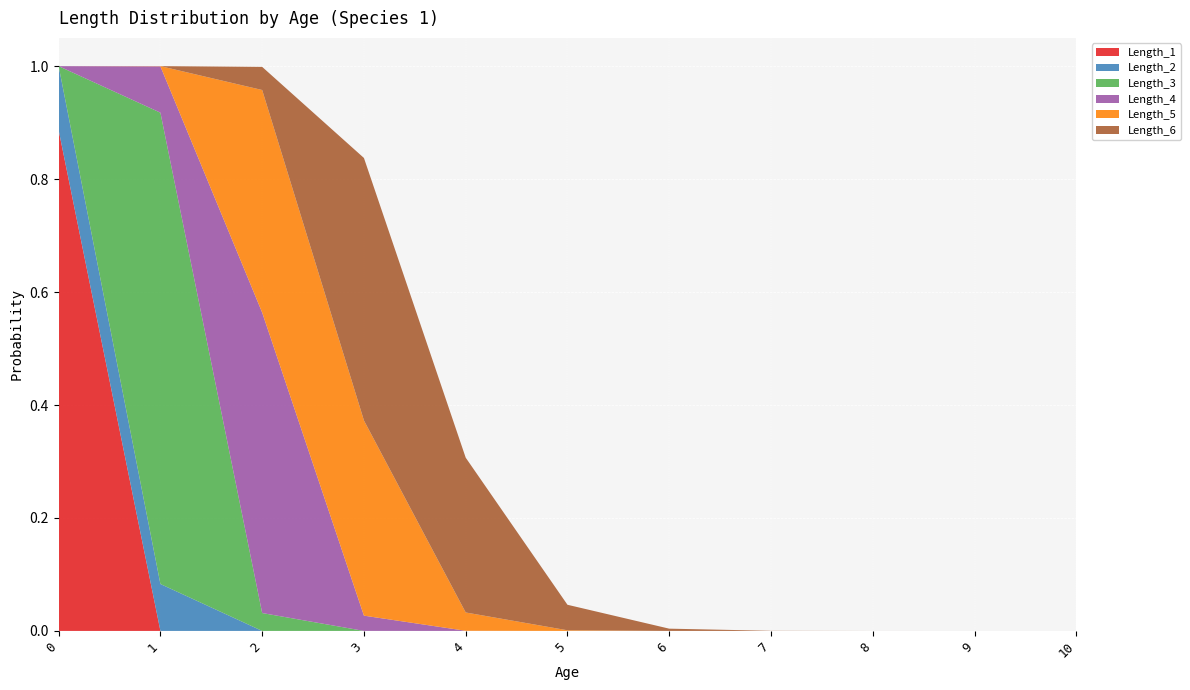

Reading left to right, list all the values displayed in this chart.

Length_1: 0=0.9	1=0.0	2=0.0	3=0.0	4=0.0	5=0.0	6=0.0	7=0.0	8=0.0	9=0.0	10=0.0
Length_2: 0=0.1	1=0.1	2=0.0	3=0.0	4=0.0	5=0.0	6=0.0	7=0.0	8=0.0	9=0.0	10=0.0
Length_3: 0=0.0	1=0.8	2=0.0	3=0.0	4=0.0	5=0.0	6=0.0	7=0.0	8=0.0	9=0.0	10=0.0
Length_4: 0=0.0	1=0.1	2=0.5	3=0.0	4=0.0	5=0.0	6=0.0	7=0.0	8=0.0	9=0.0	10=0.0
Length_5: 0=0.0	1=0.0	2=0.4	3=0.3	4=0.0	5=0.0	6=0.0	7=0.0	8=0.0	9=0.0	10=0.0
Length_6: 0=0.0	1=0.0	2=0.0	3=0.5	4=0.3	5=0.0	6=0.0	7=0.0	8=0.0	9=0.0	10=0.0